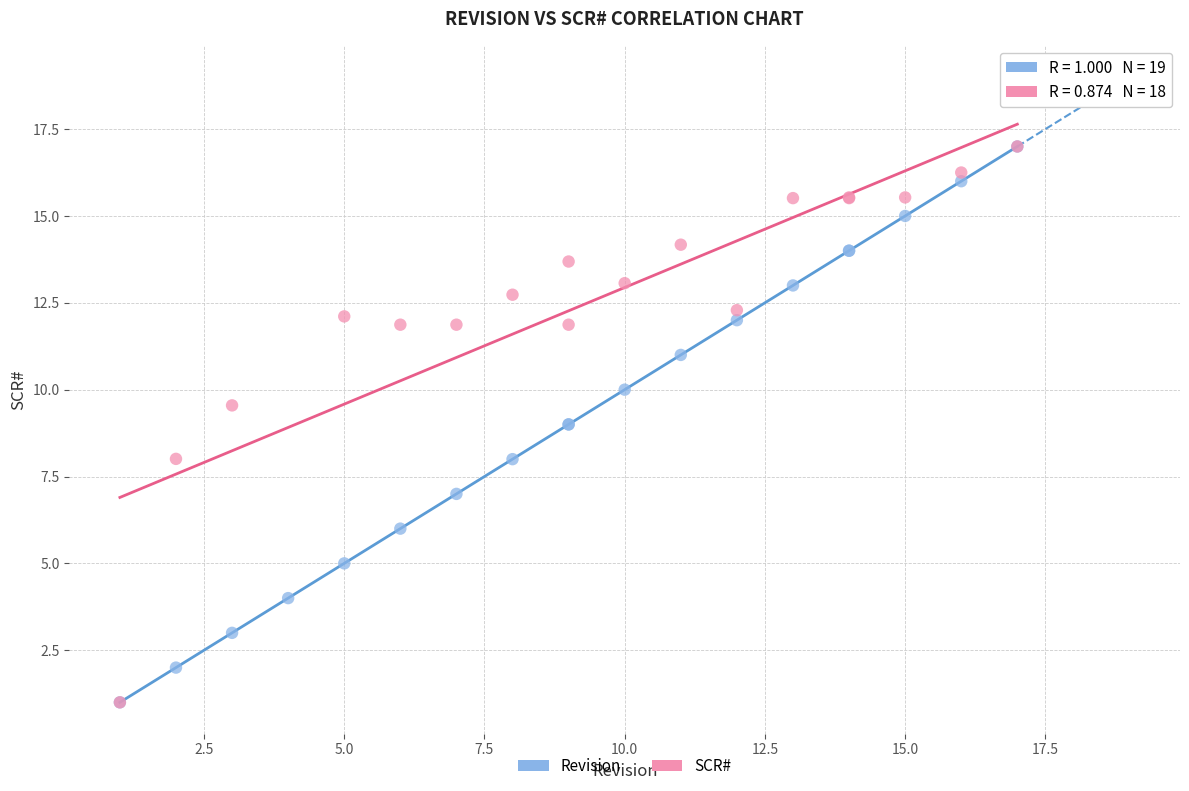

What are all the series names shown in the legend?

Revision, SCR#